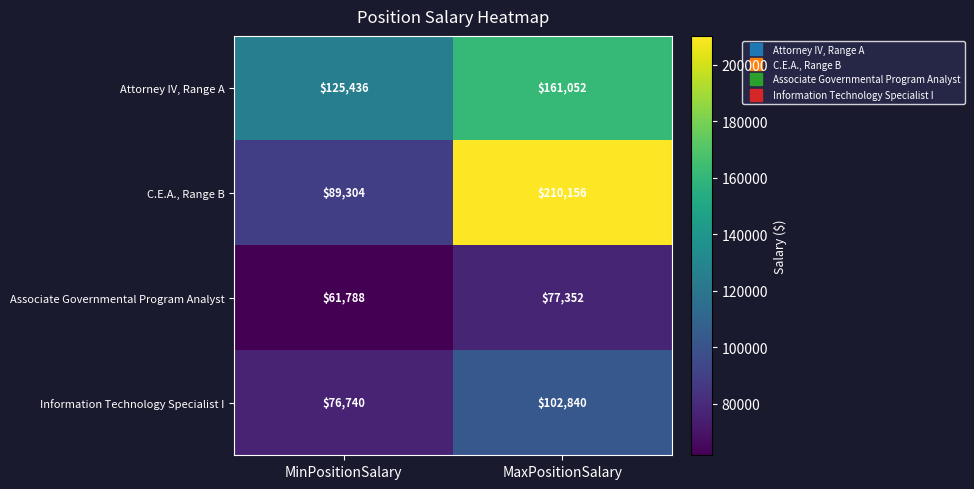

Is it true that Attorney IV, Range A equals 125436 at MinPositionSalary?

True